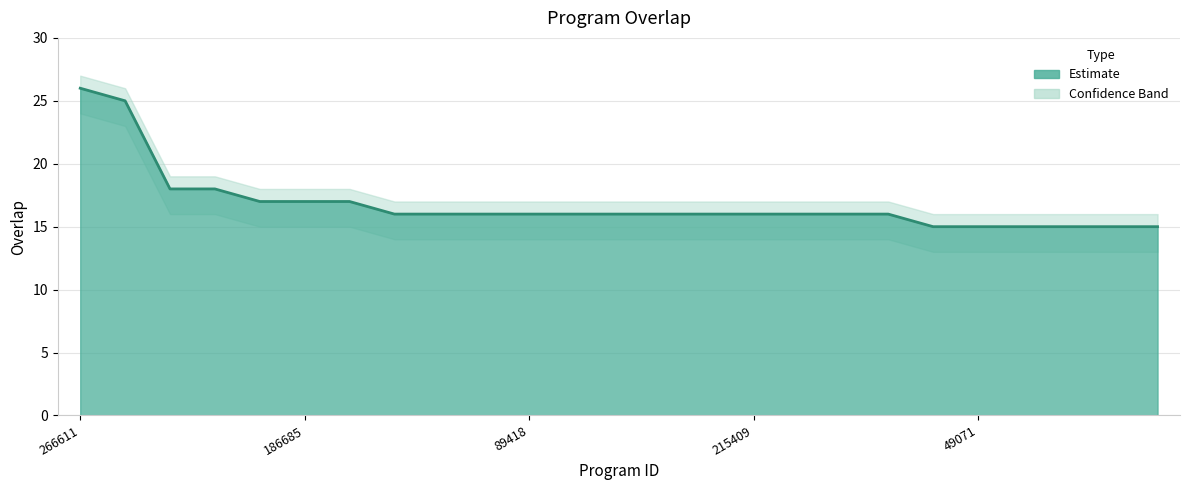

Which category has the lowest value across all series?

3308